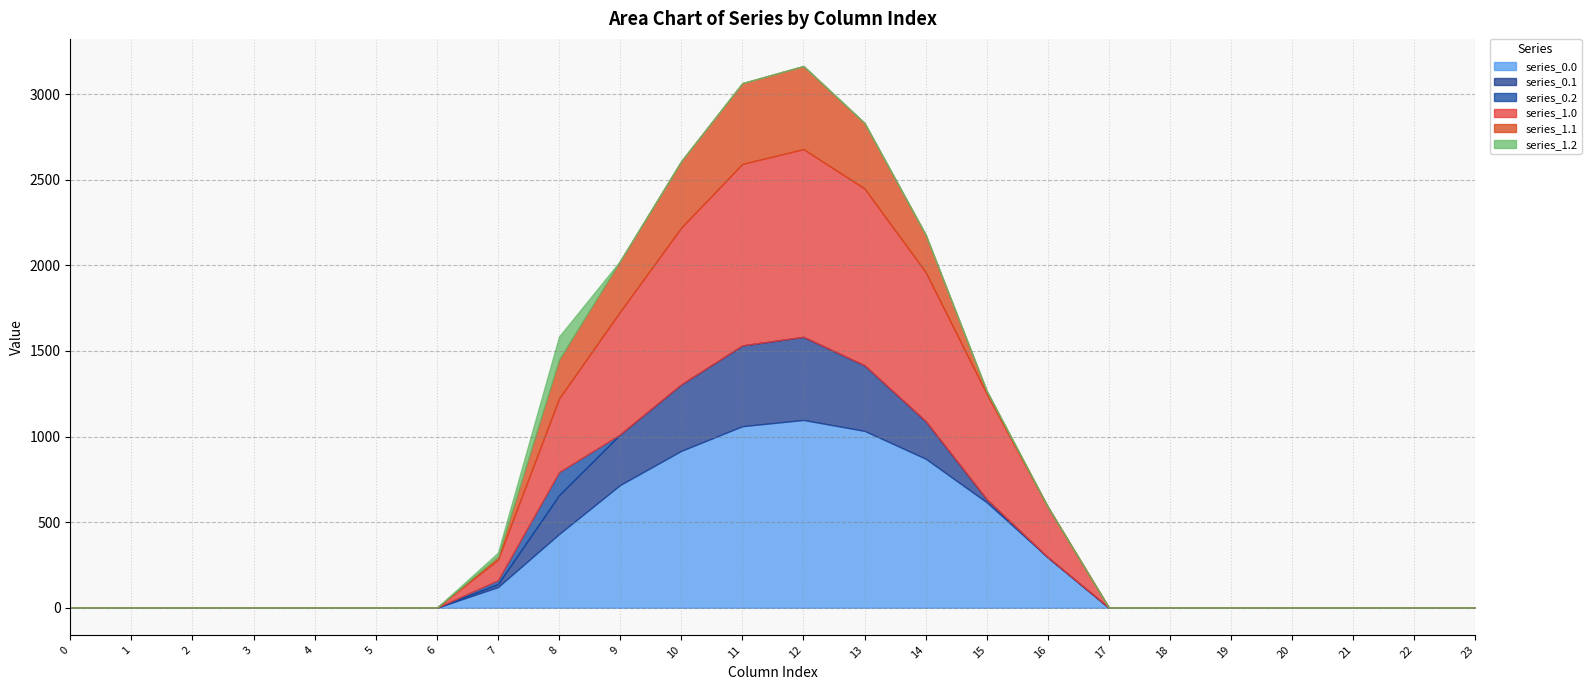

At 0, list the series in order from largest to smallest.

series_0.0, series_0.1, series_0.2, series_1.0, series_1.1, series_1.2